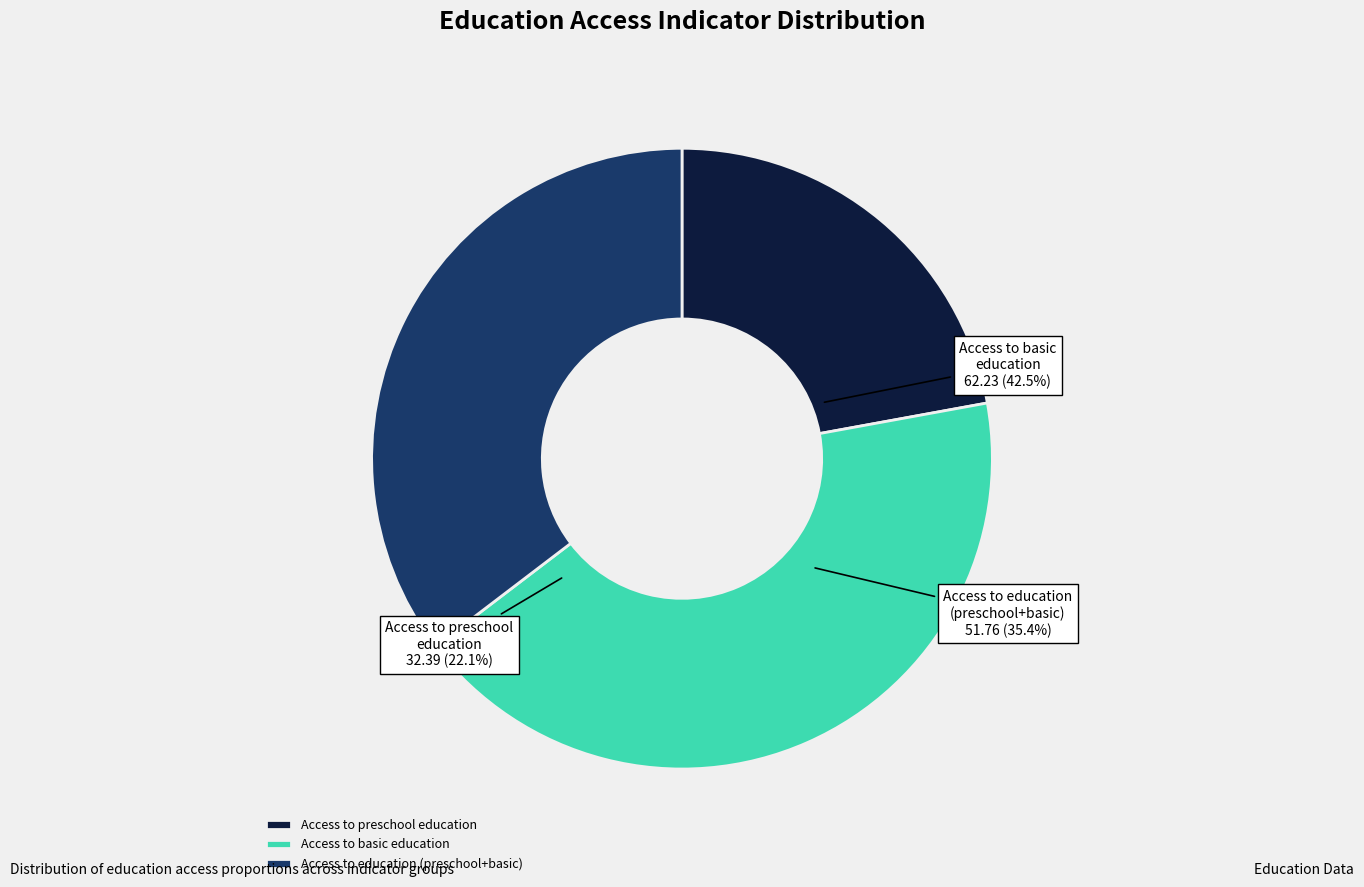

The Access to basic education slice represents 43% of the pie. True or false?

False